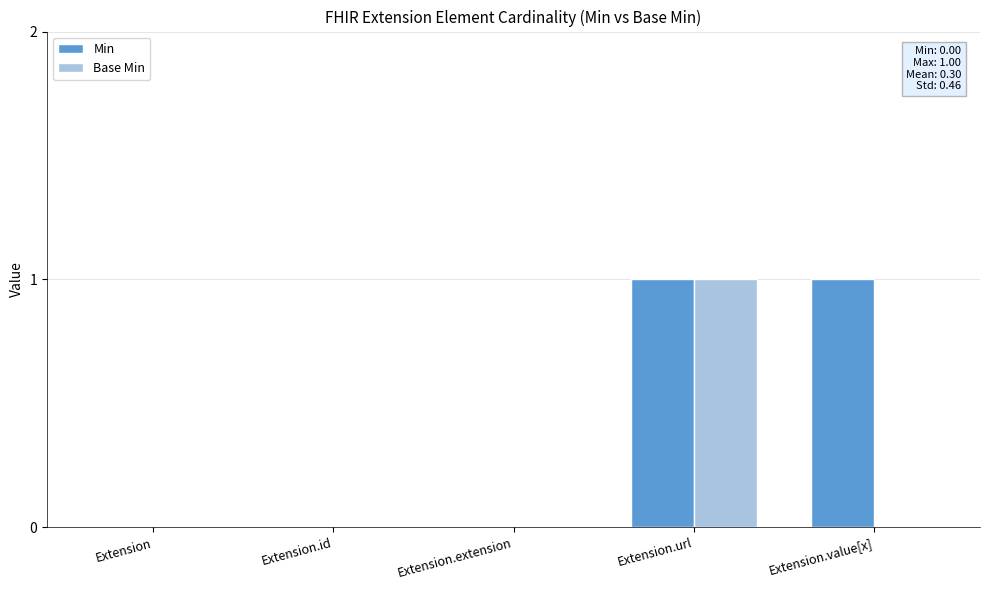

Which series has the largest total across all categories?

Min